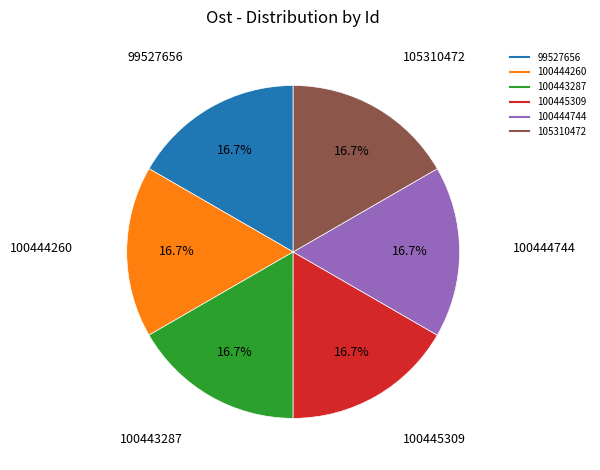

Does 100445309 account for over 50% of the chart?

No